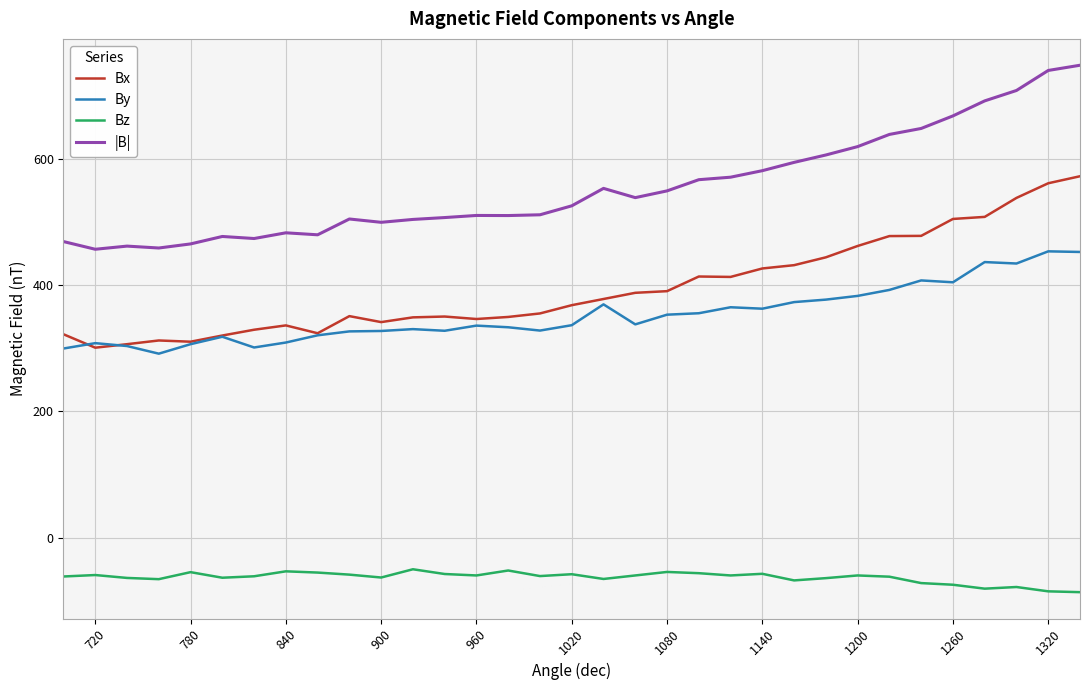

Which series has the largest range (max minus min)?

|B|